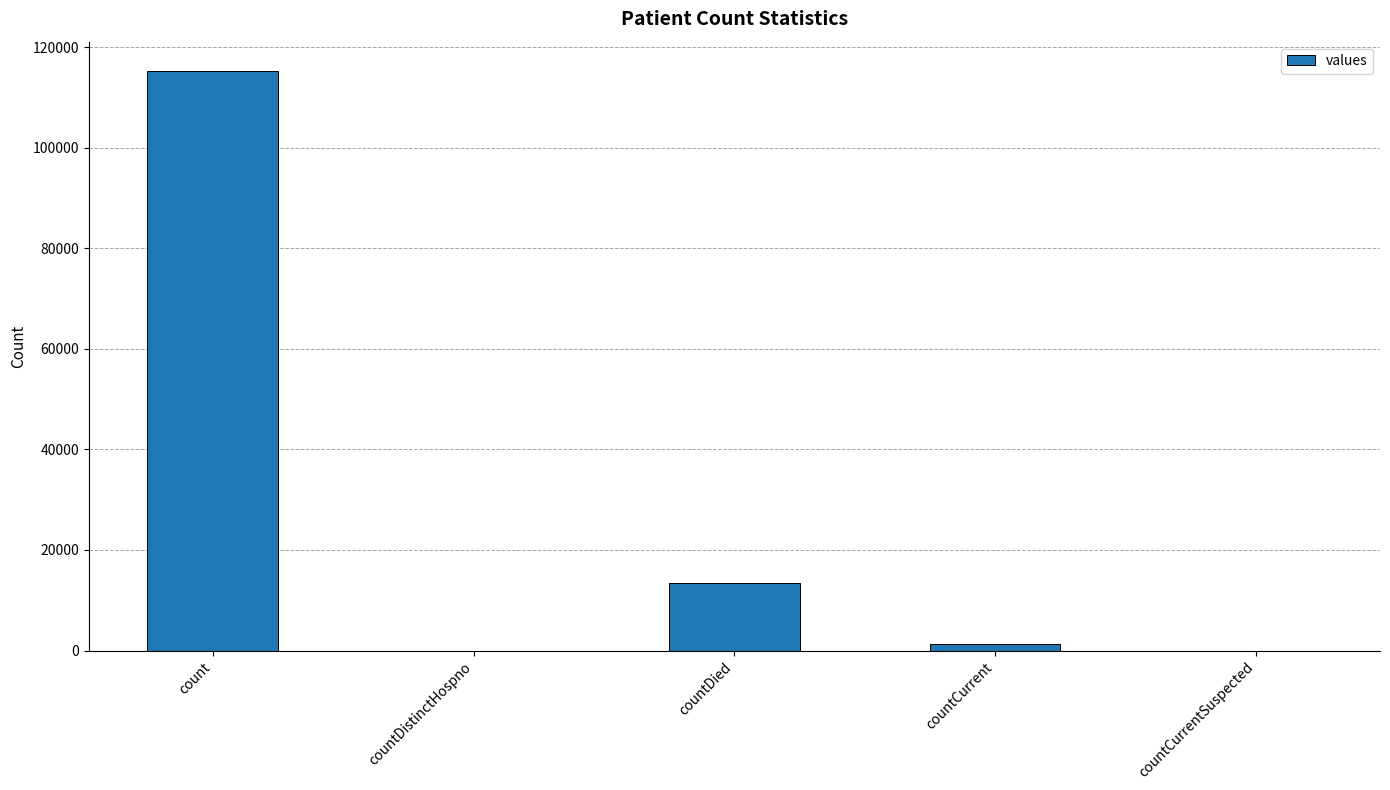

Count the number of categories in the chart.

5